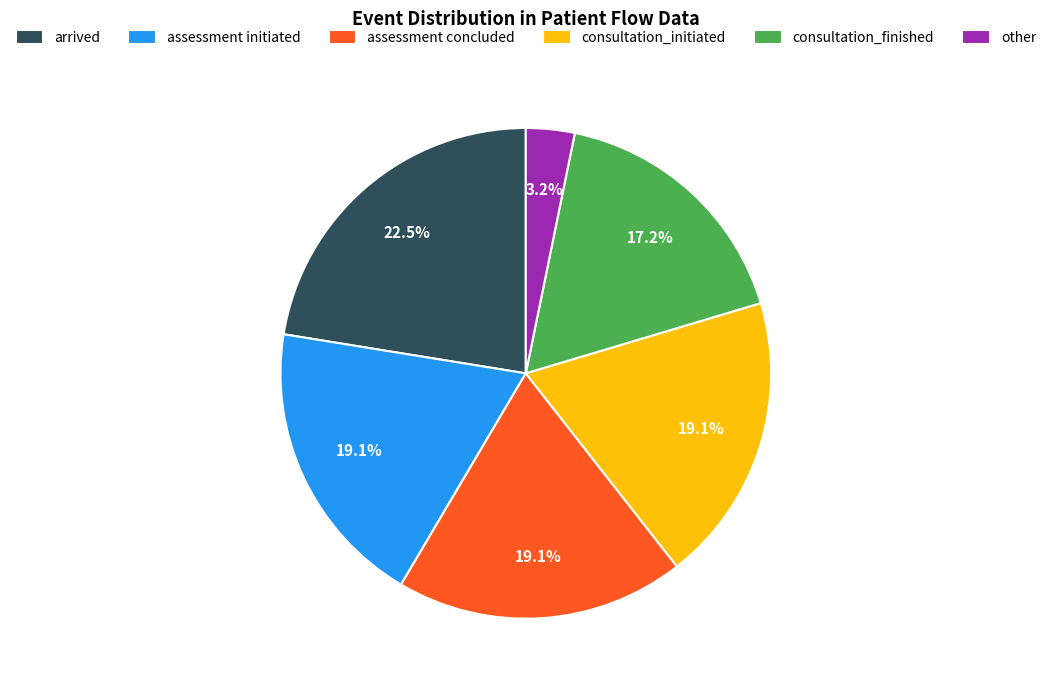

To the nearest percent, what portion does other represent?

3%